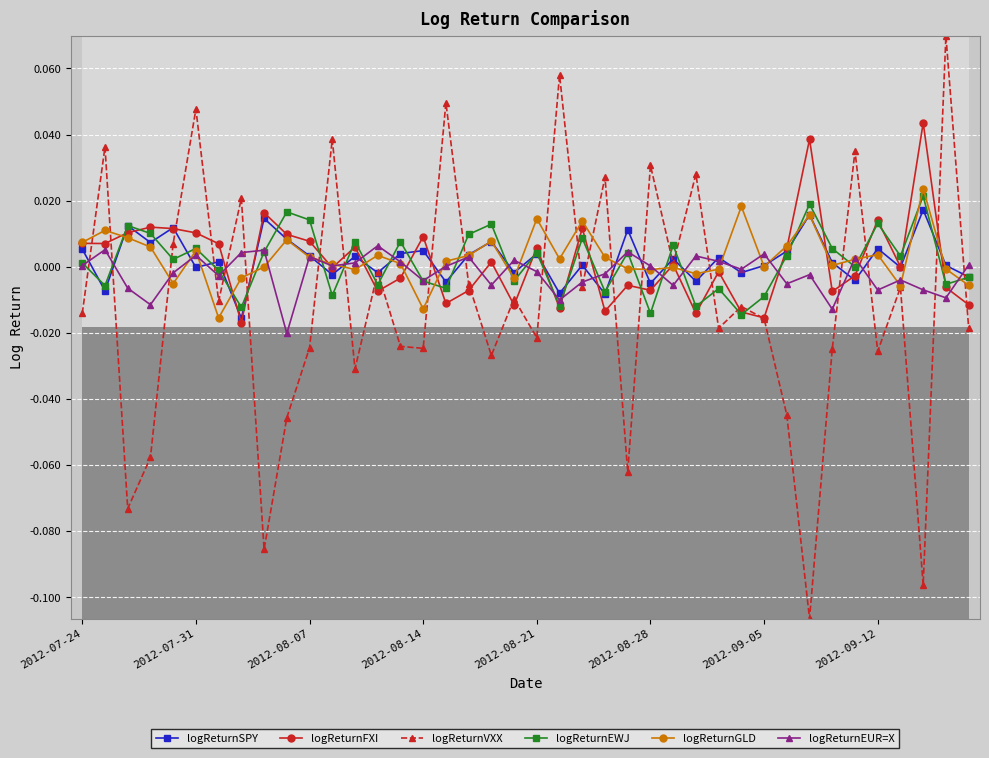

True or false: logReturnGLD has more than 0 points higher than both neighbors.

True